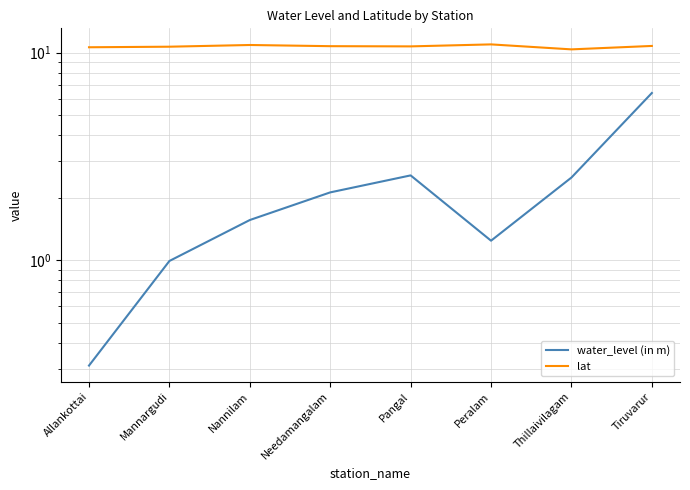

Where does the water_level (in m) series first go above 2?

Needamangalam